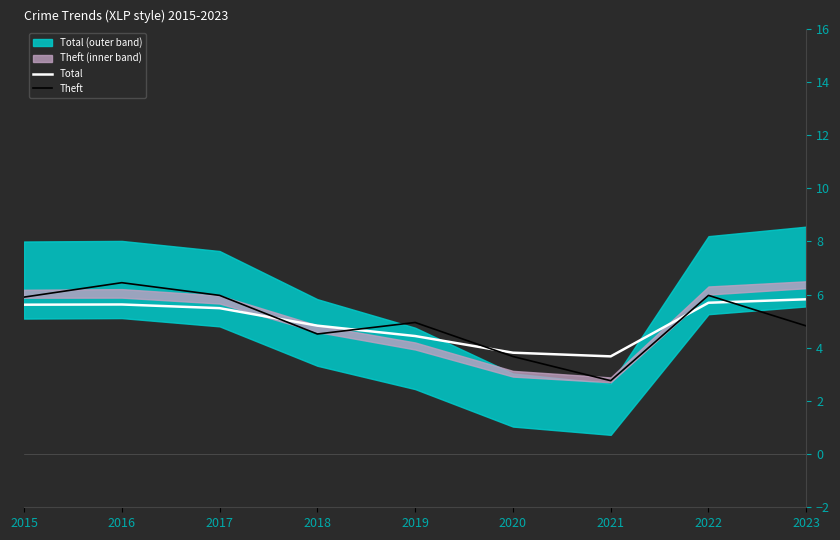

What value does the Theft series have at 2017?

6.0